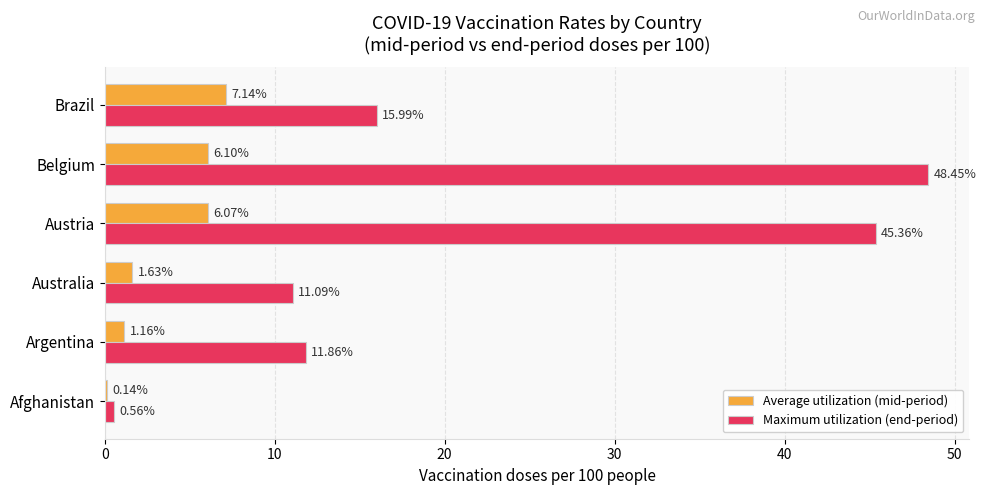

What is the sum of the Maximum utilization (end-period) values at Australia and Afghanistan?

11.7